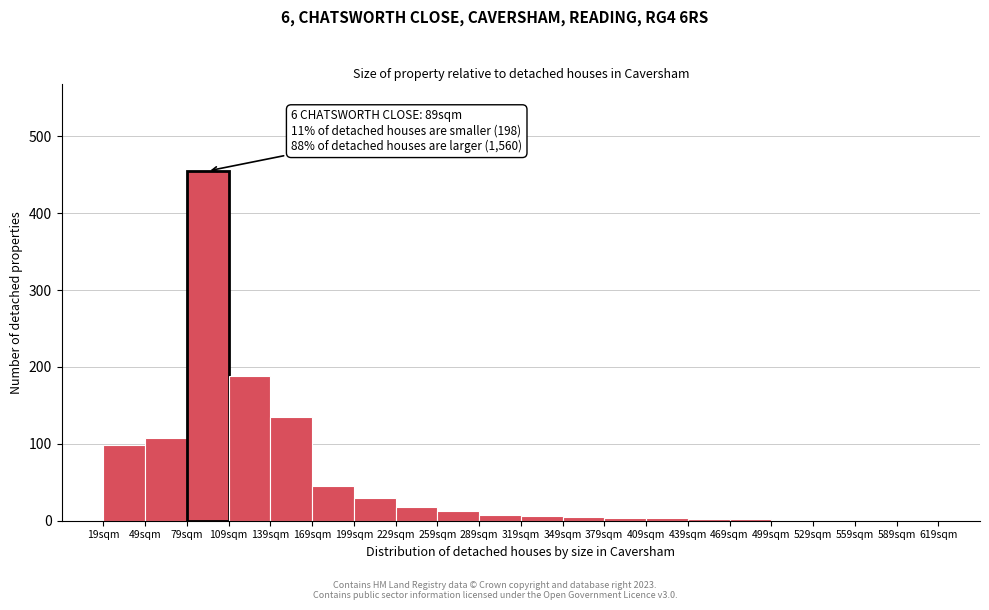

Over which range of the x-axis is the bar tallest?

79 to 109